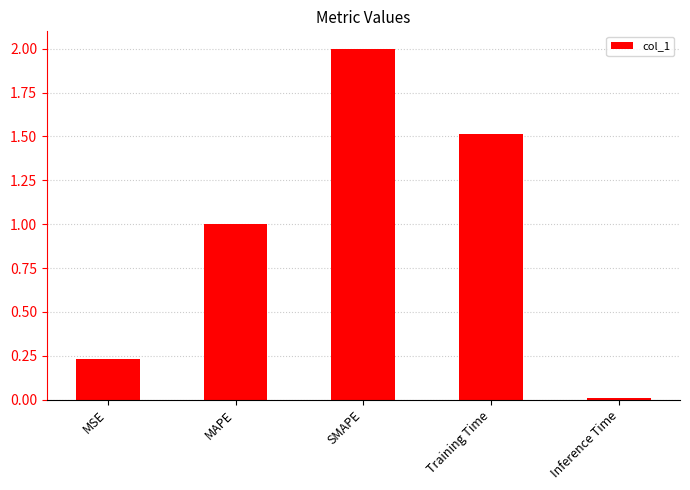

The chart shows a value of 2.0 at SMAPE. True or false?

True